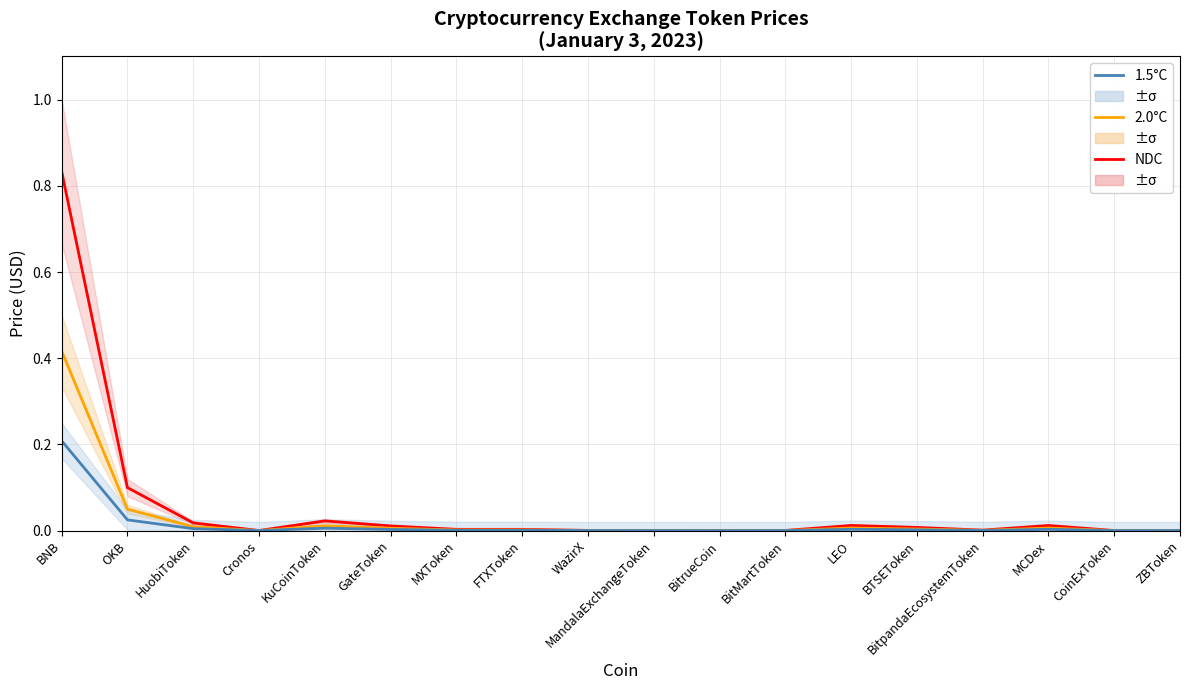

What is the sum of all 1.5°C values?

0.3